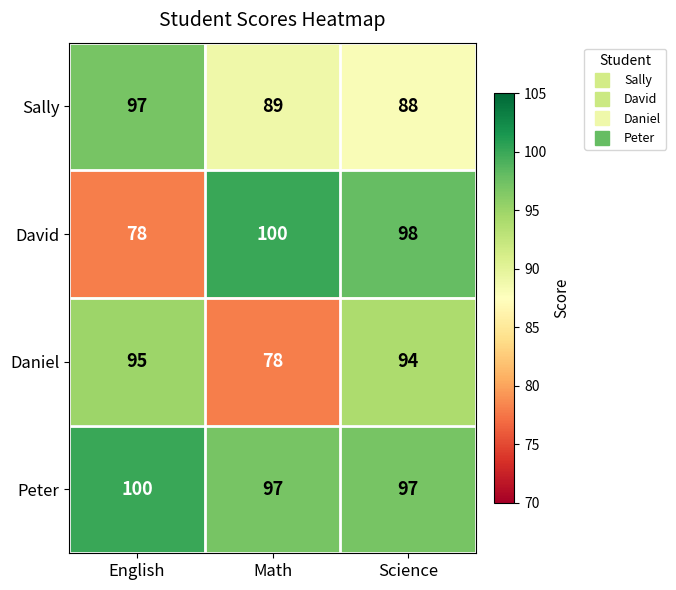

At Math, list the series in order from largest to smallest.

David, Peter, Sally, Daniel